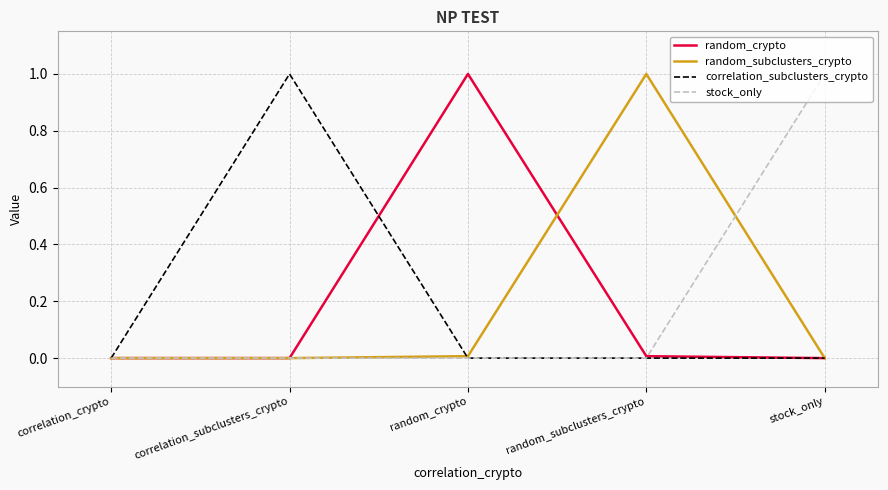

The value of correlation_subclusters_crypto at stock_only is -0.6. True or false?

False